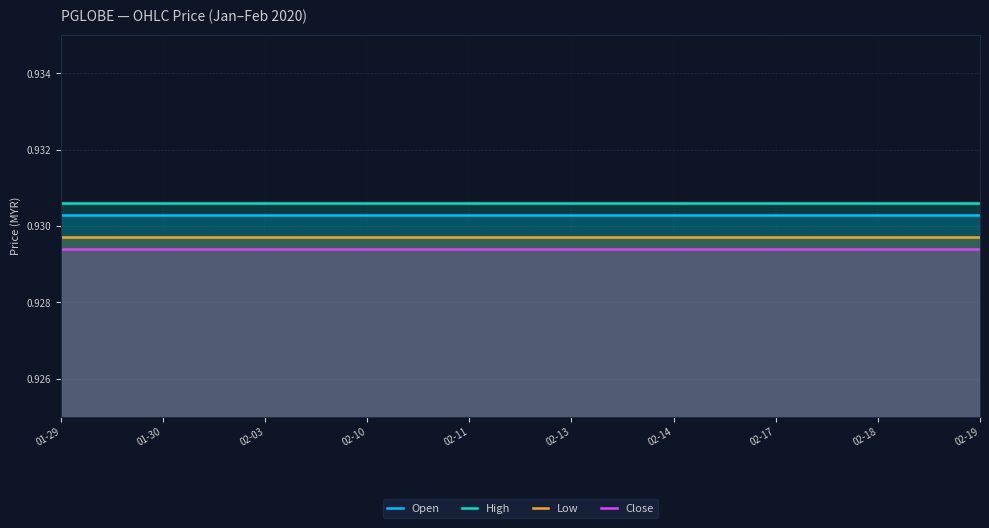

Reading left to right, transcribe all the data shown in this chart.

Open: 01-29=0.9	01-30=0.9	02-03=0.9	02-10=0.9	02-11=0.9	02-13=0.9	02-14=0.9	02-17=0.9	02-18=0.9	02-19=0.9
High: 01-29=0.9	01-30=0.9	02-03=0.9	02-10=0.9	02-11=0.9	02-13=0.9	02-14=0.9	02-17=0.9	02-18=0.9	02-19=0.9
Low: 01-29=0.9	01-30=0.9	02-03=0.9	02-10=0.9	02-11=0.9	02-13=0.9	02-14=0.9	02-17=0.9	02-18=0.9	02-19=0.9
Close: 01-29=0.9	01-30=0.9	02-03=0.9	02-10=0.9	02-11=0.9	02-13=0.9	02-14=0.9	02-17=0.9	02-18=0.9	02-19=0.9